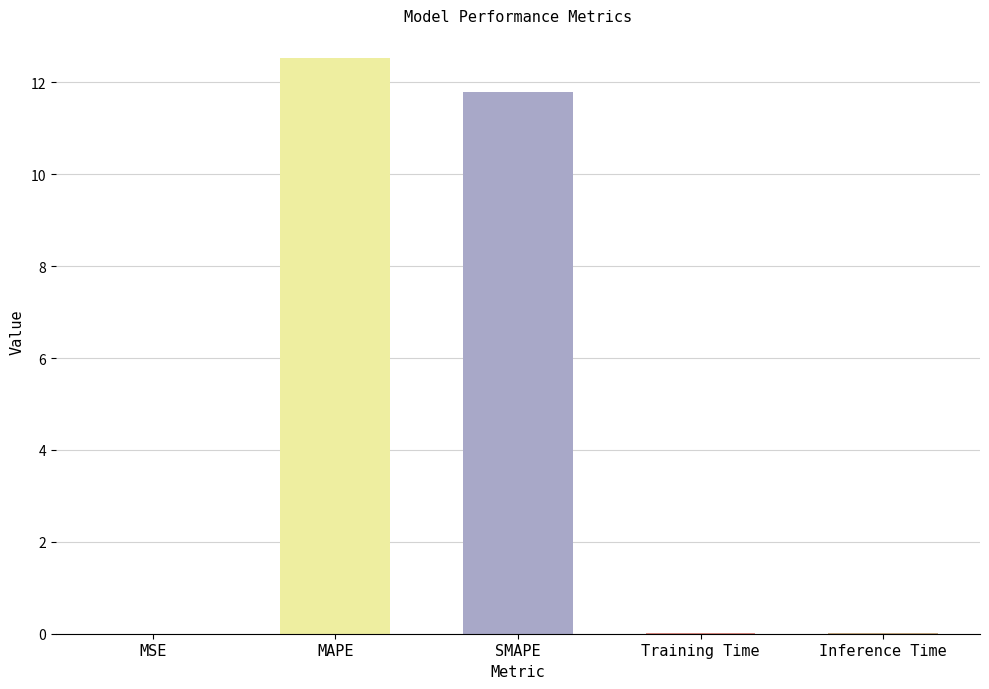

What is the sum of all values?

24.3